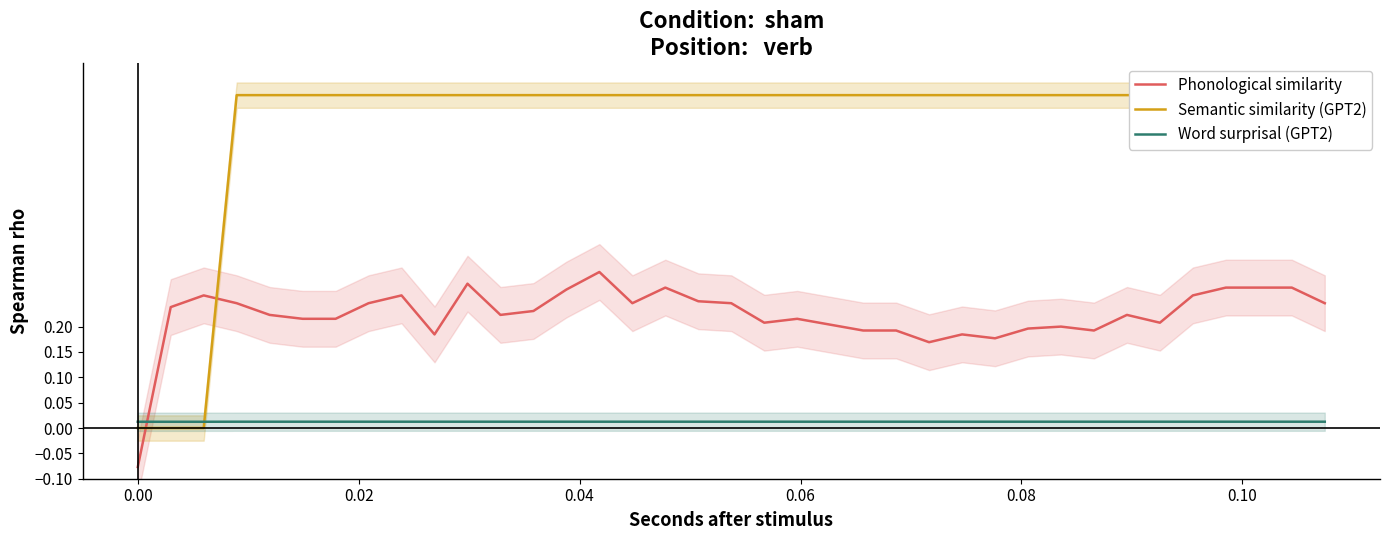

At how many categories does at least one series exceed 0?

37